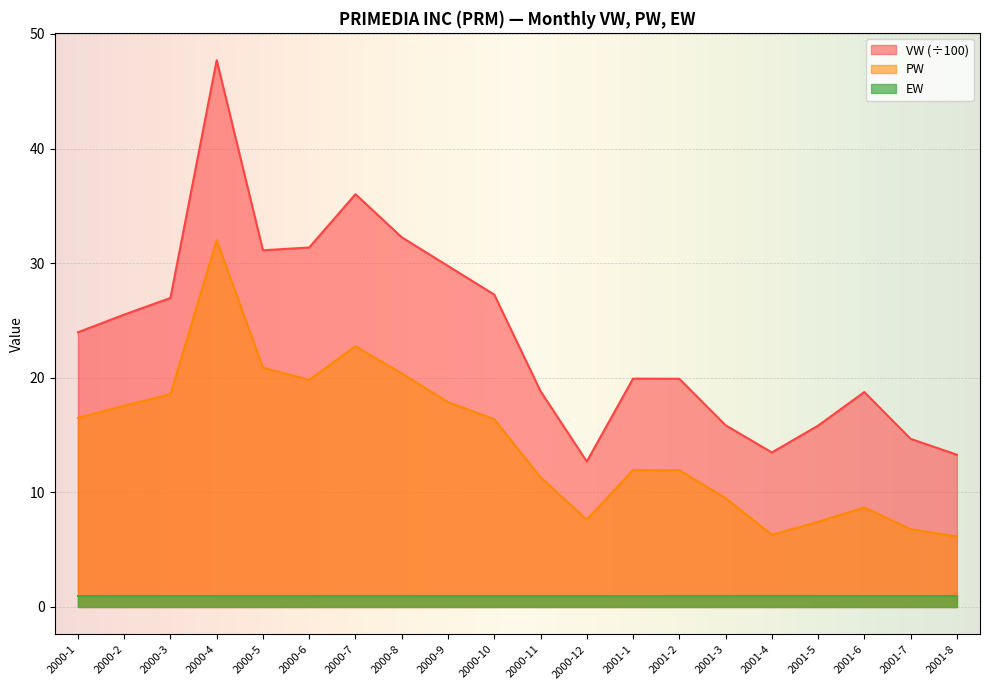

At which category does the chart reach its minimum across all series?

2001-8